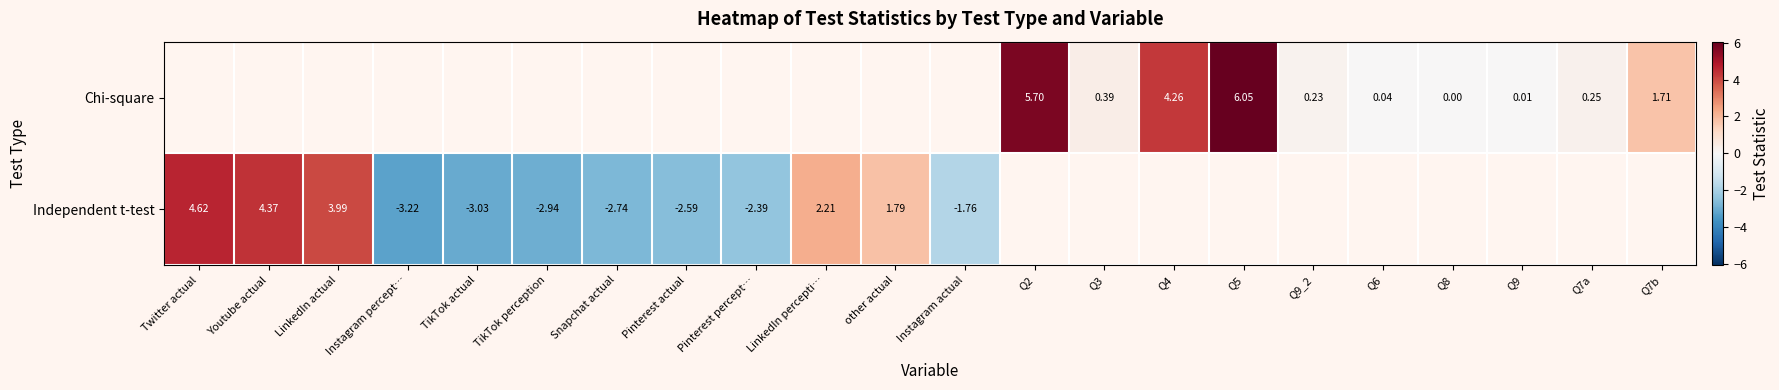

What is the maximum value for Independent t-test?

4.6